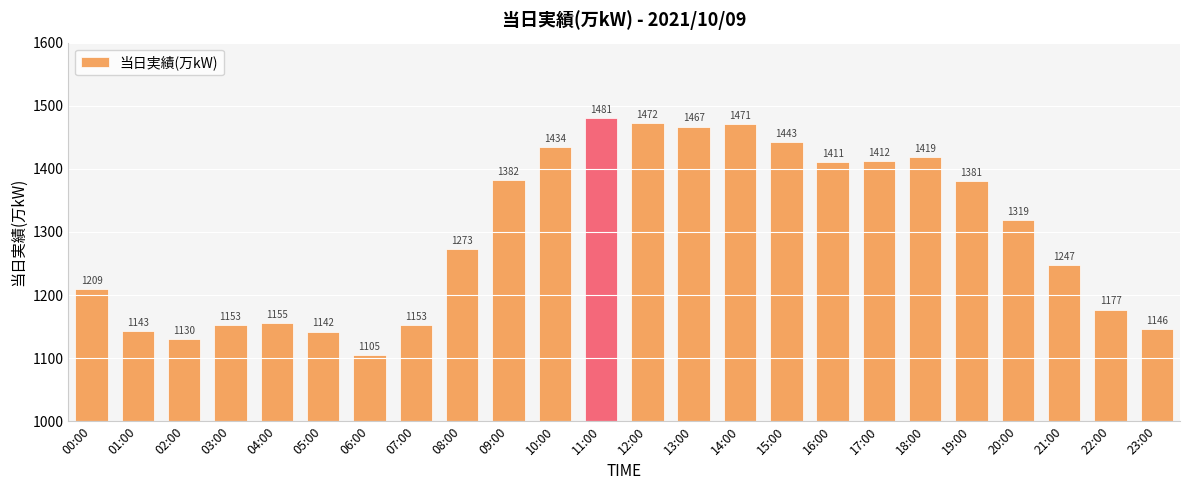

Approximately how many times larger is the value at 23:00 compared to 21:00?

0.9